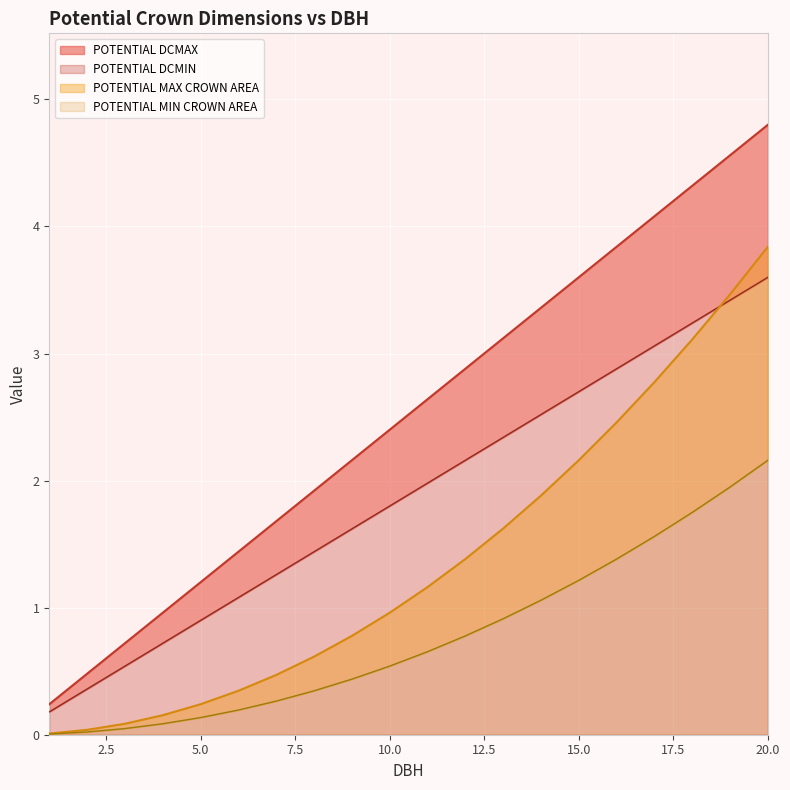

True or false: POTENTIAL MIN CROWN AREA has a value of 1.2 at 15.

True